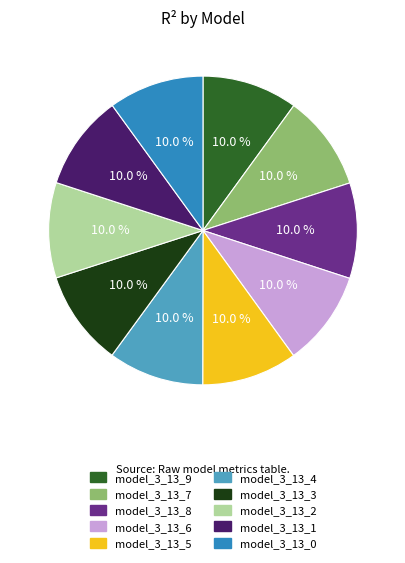

Is there a majority slice in this chart?

No